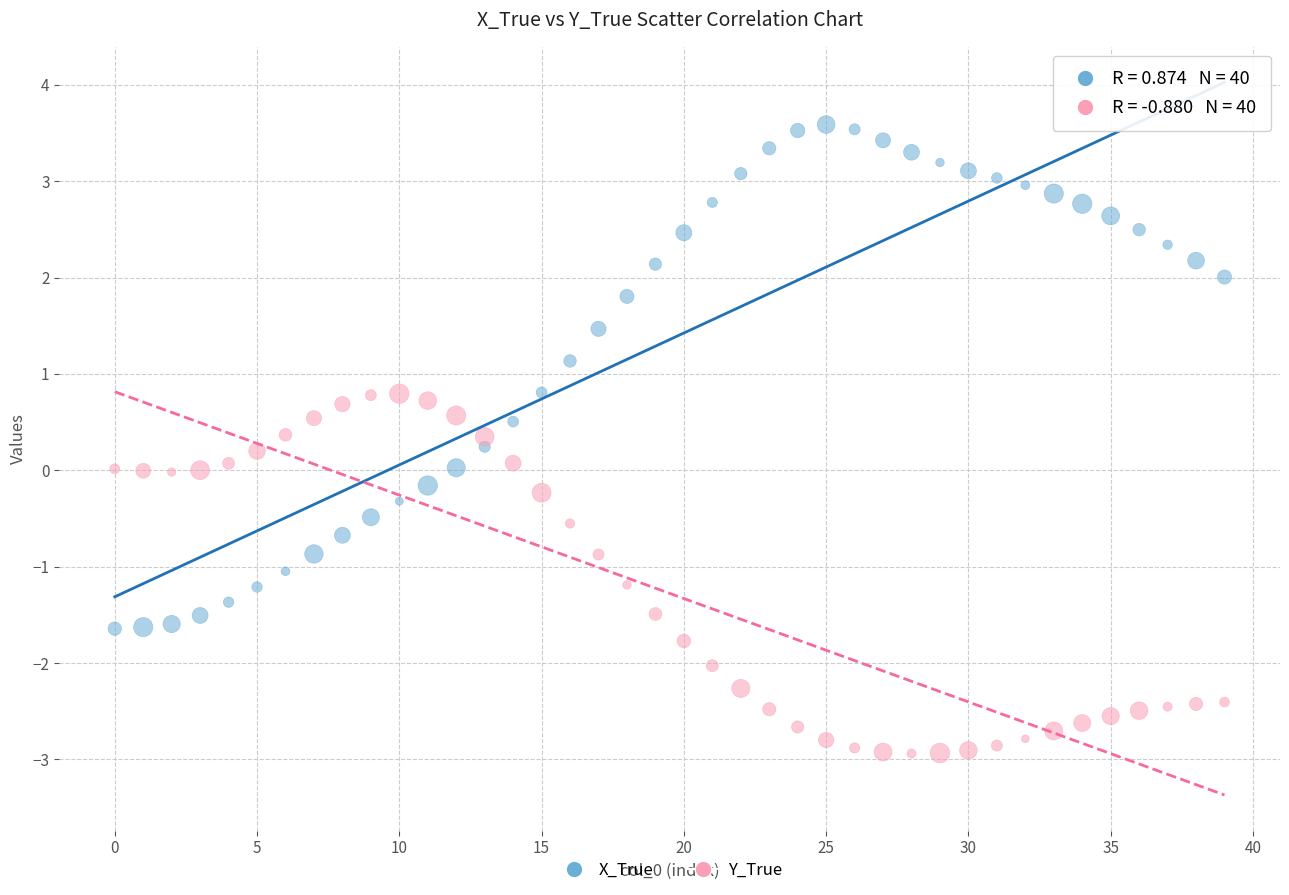

Which series contains the lowest Y value?

Y_True